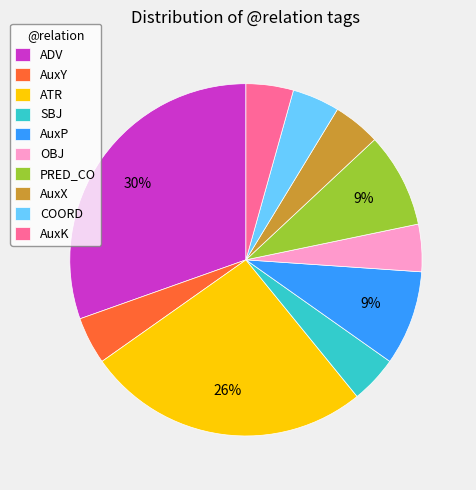

Is there a majority slice in this chart?

No